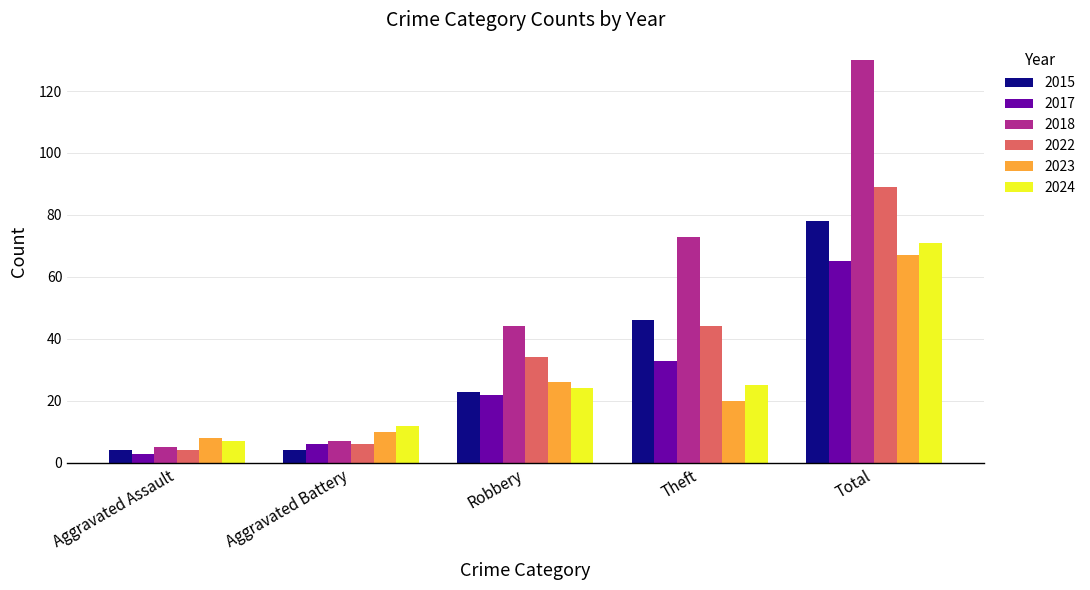

At how many categories does at least one series exceed 59?

2